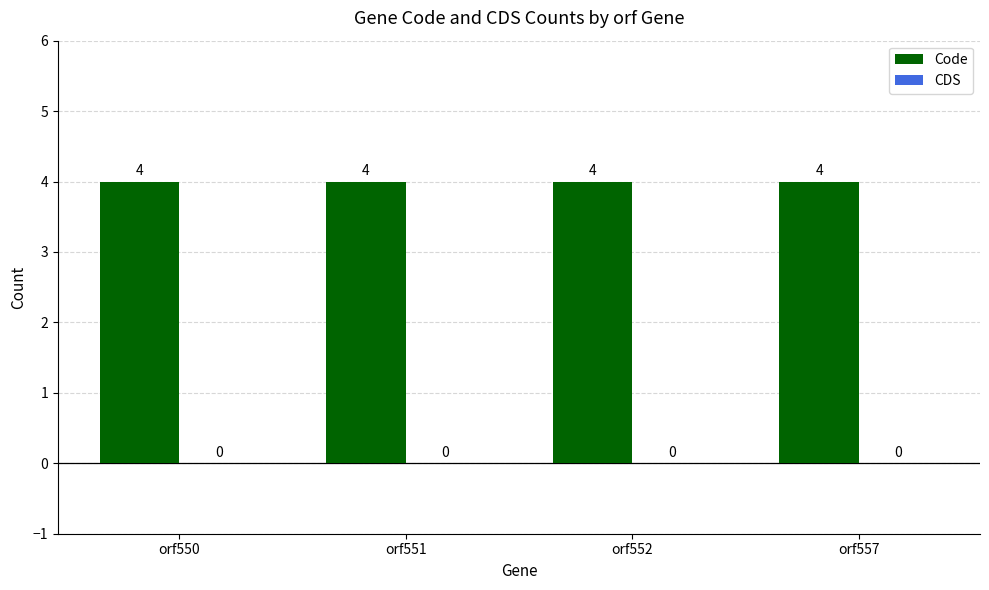

Between orf552 and orf551, which is larger?

orf552